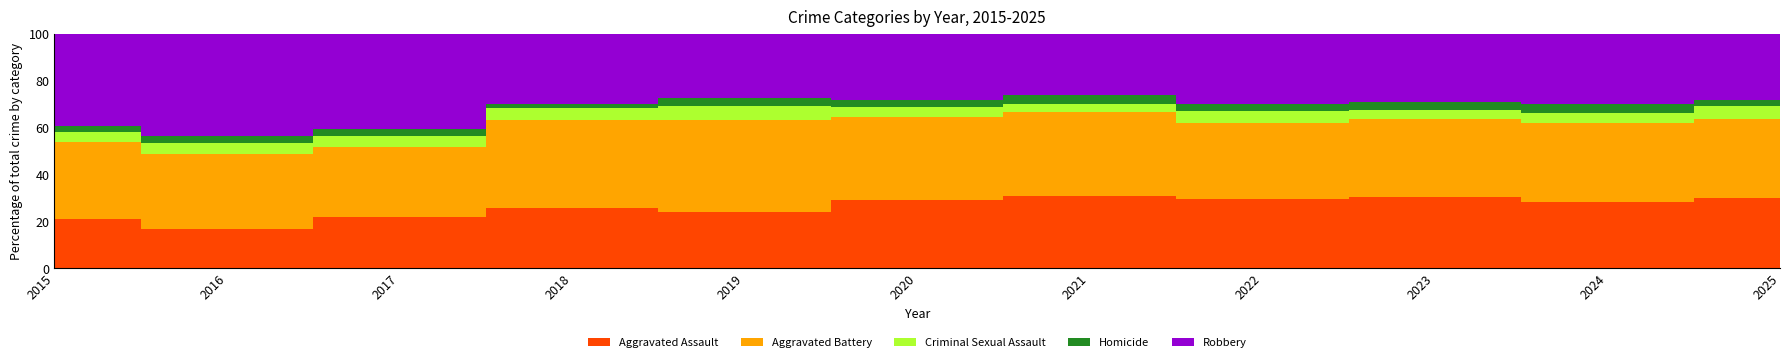

Is the value of Aggravated Assault at 2024 greater than the value of Robbery at 2018?

Yes